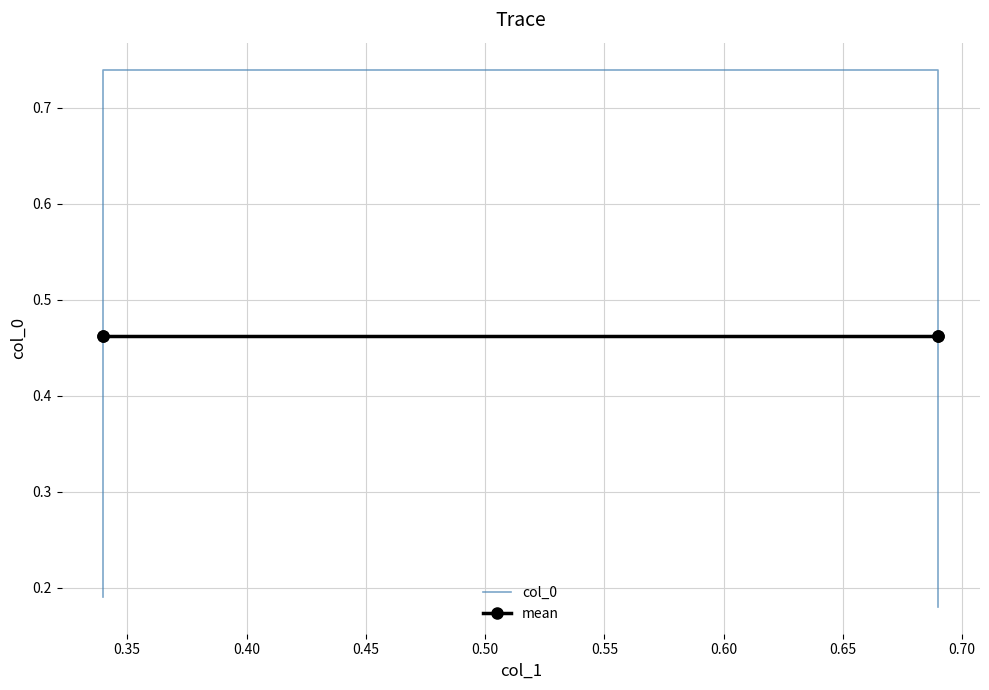

The value of mean at 0.45 is 0.1. True or false?

False